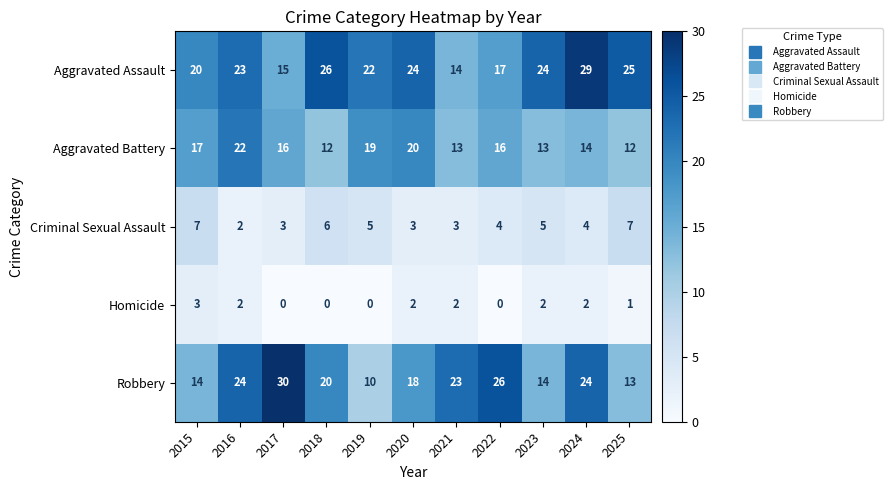

At how many categories does at least one series exceed 13?

11